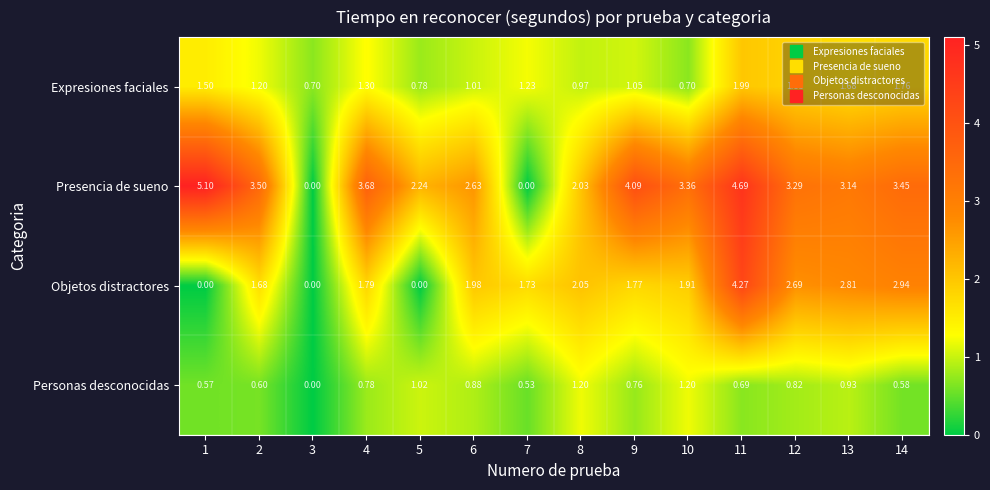

Rank the series by their average value, from highest to lowest.

Presencia de sueno, Objetos distractores, Expresiones faciales, Personas desconocidas